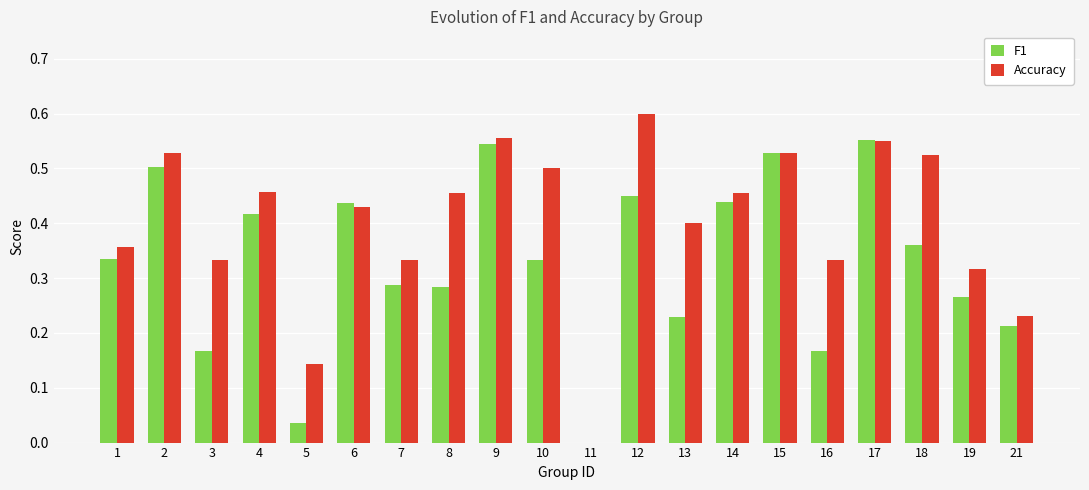

Is the value of Accuracy at 19 greater than the value of F1 at 9?

No